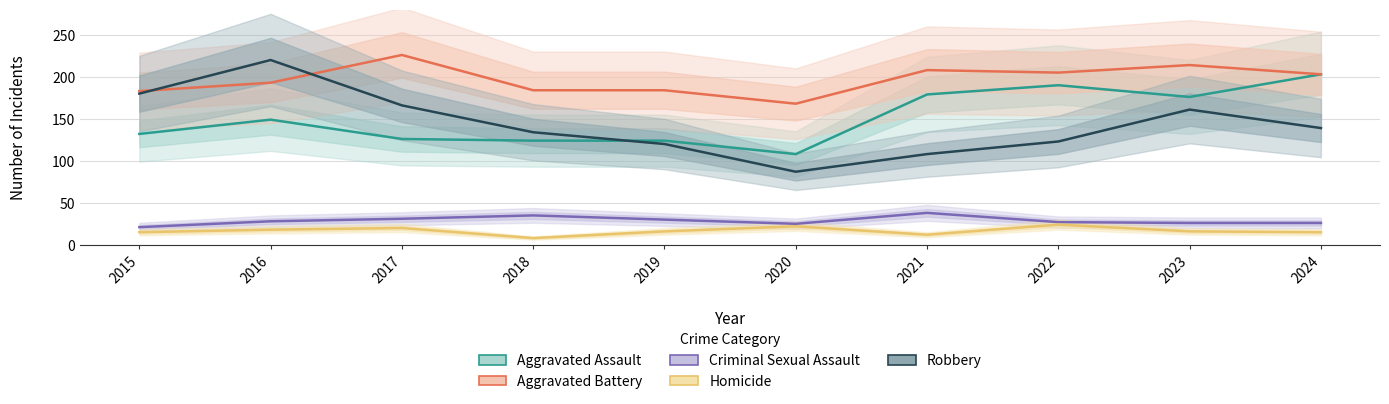

The value of Aggravated Assault at 2019 is 188. True or false?

False